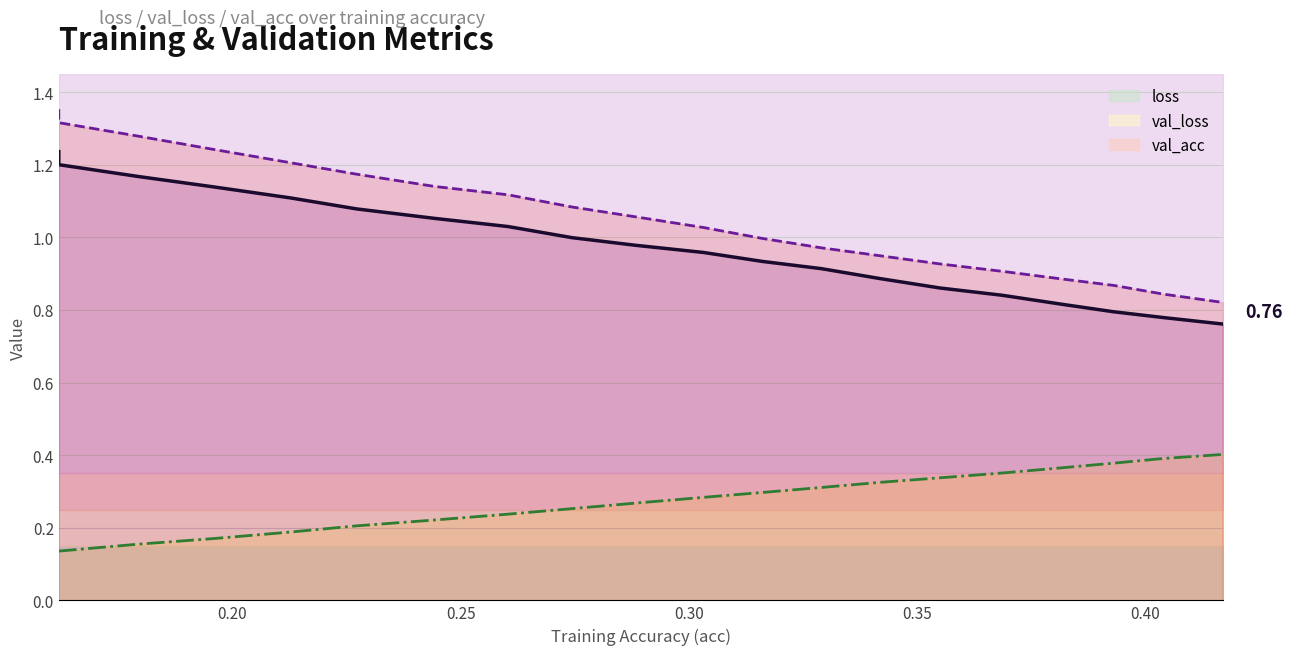

What is the highest value of the val_acc series?

0.4